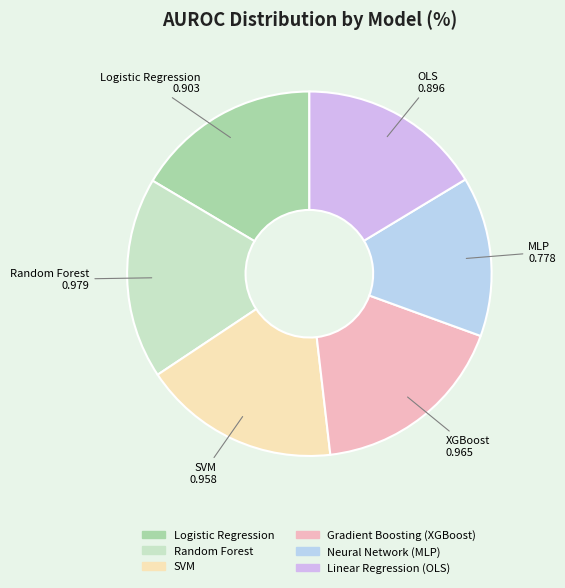

True or false: Gradient Boosting (XGBoost) accounts for 18% of the total.

True